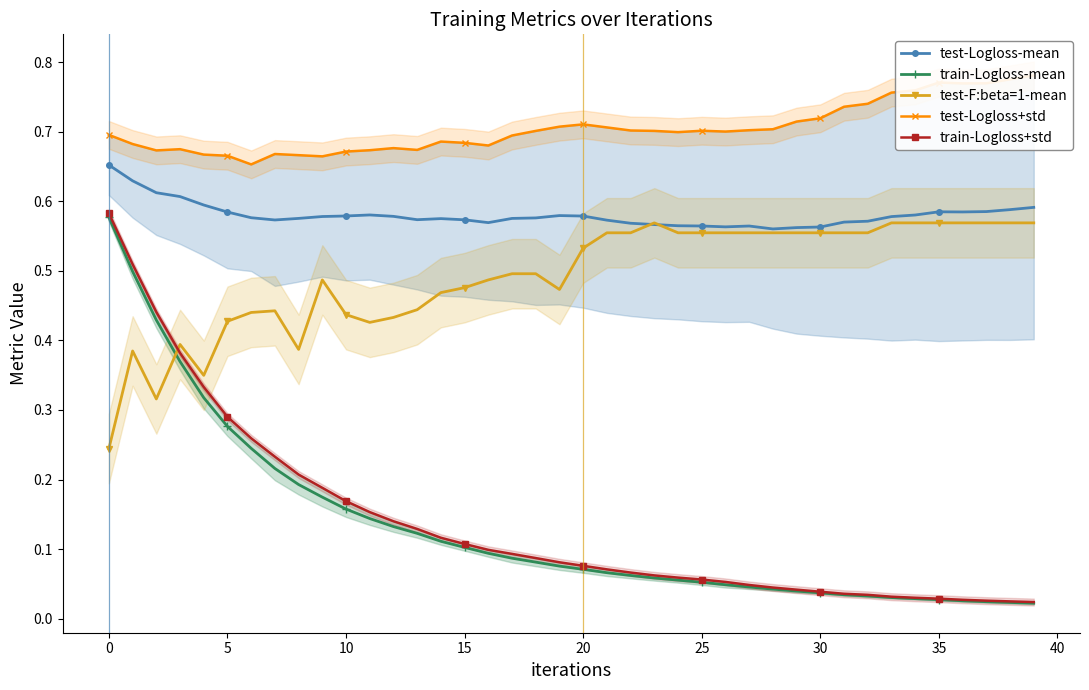

True or false: test-F:beta=1-mean has more than 2 points higher than both neighbors.

True